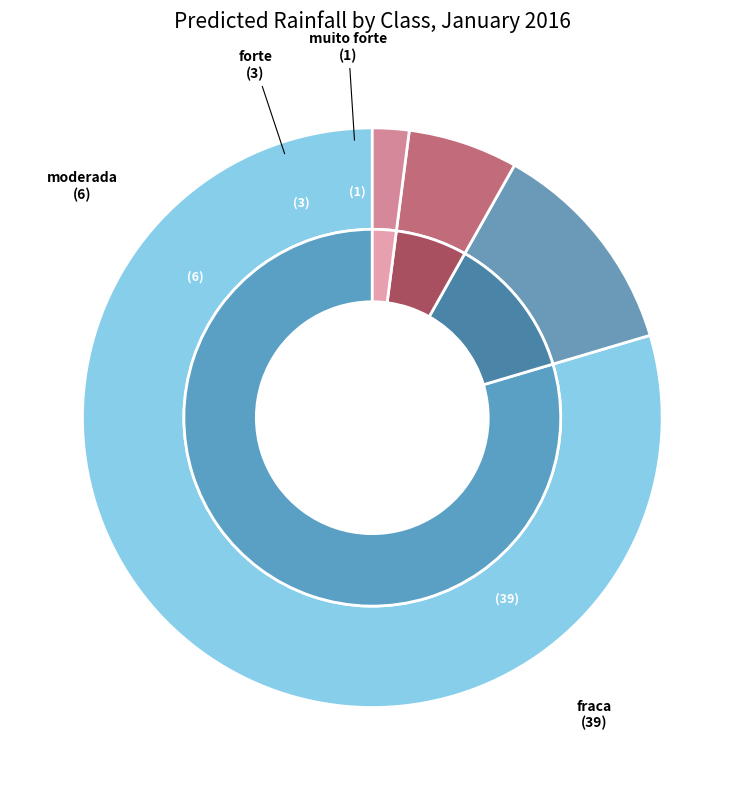

Combined, what portion of the pie is 38 and 14?

3.5%